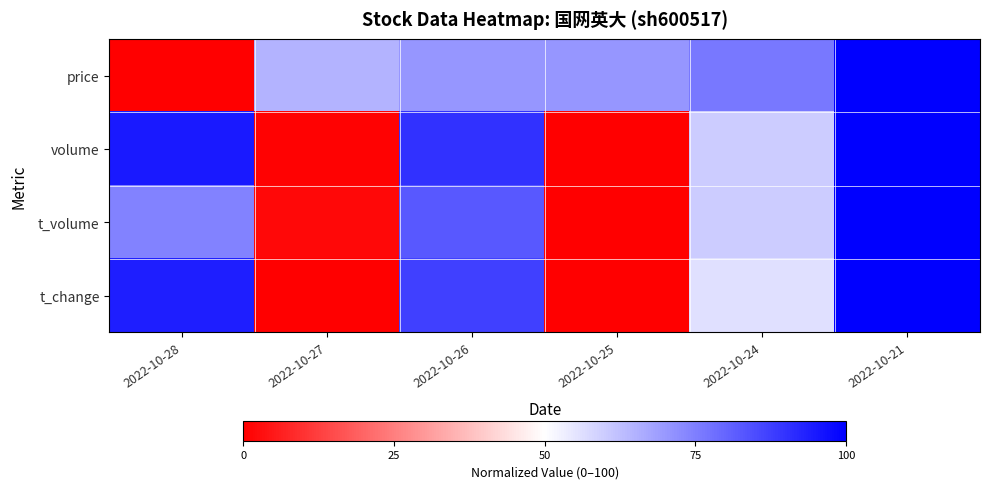

Which series has the largest total across all categories?

price